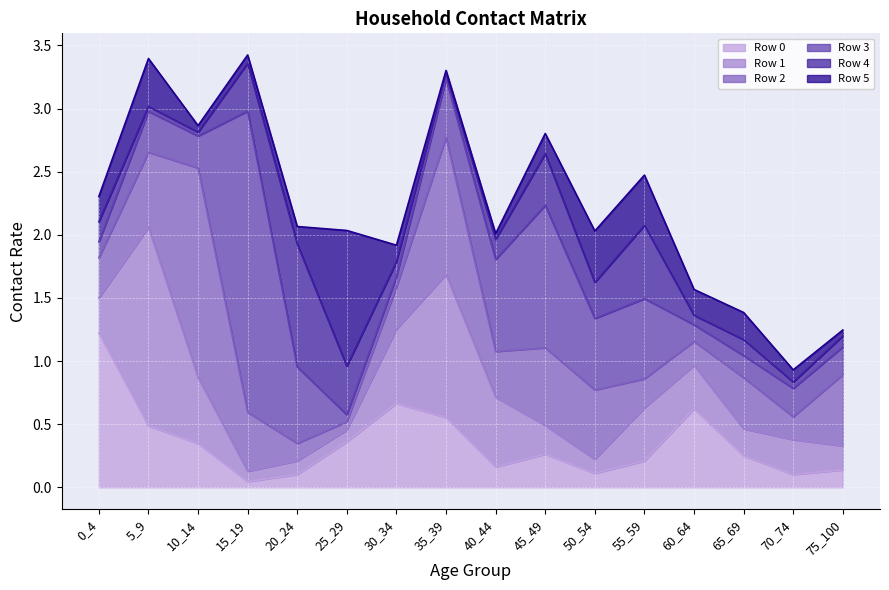

What is the value of the Row 5 point at the 1st from the left?

0.2